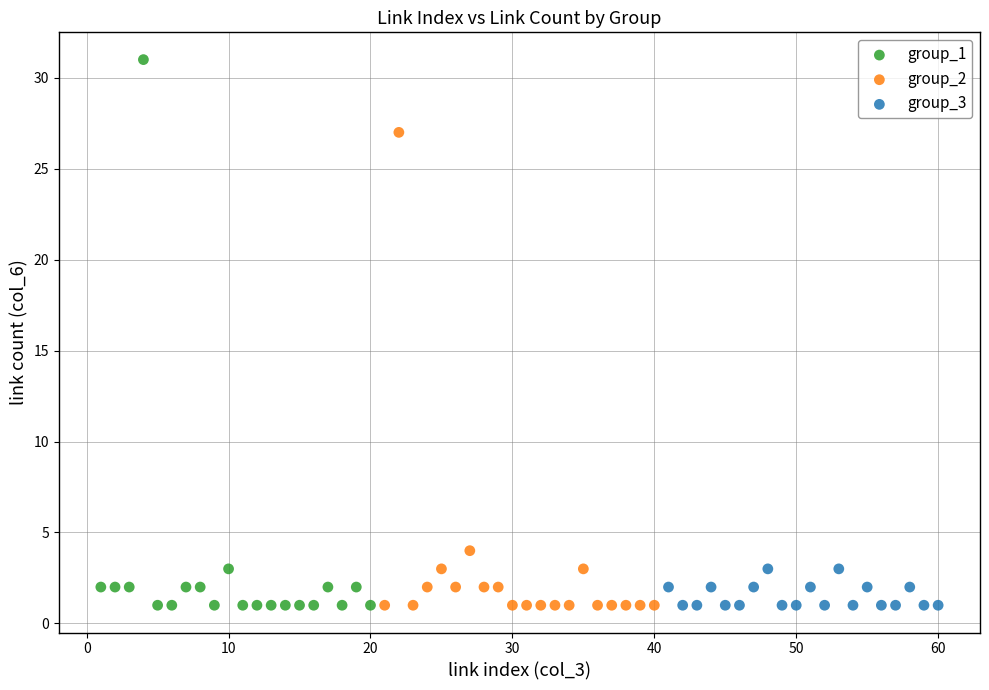

Which series has the largest Y range (max minus min)?

group_1